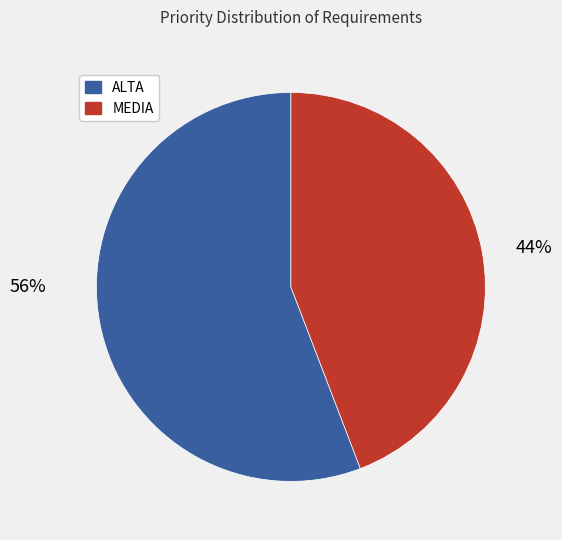

Is there a majority slice in this chart?

Yes